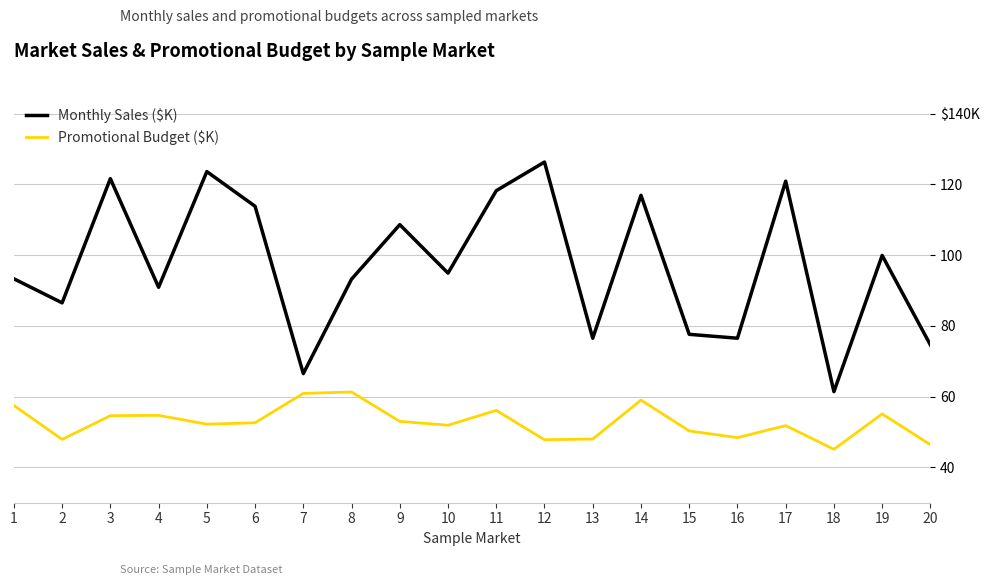

Is this an area chart (filled region under the line)?

No